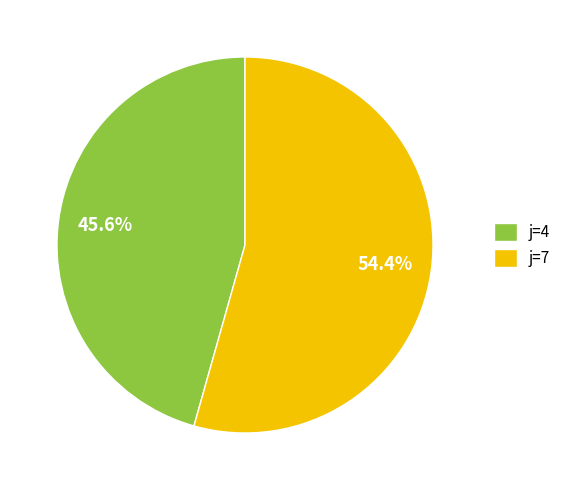

What is the smallest slice in the pie chart?

j=4